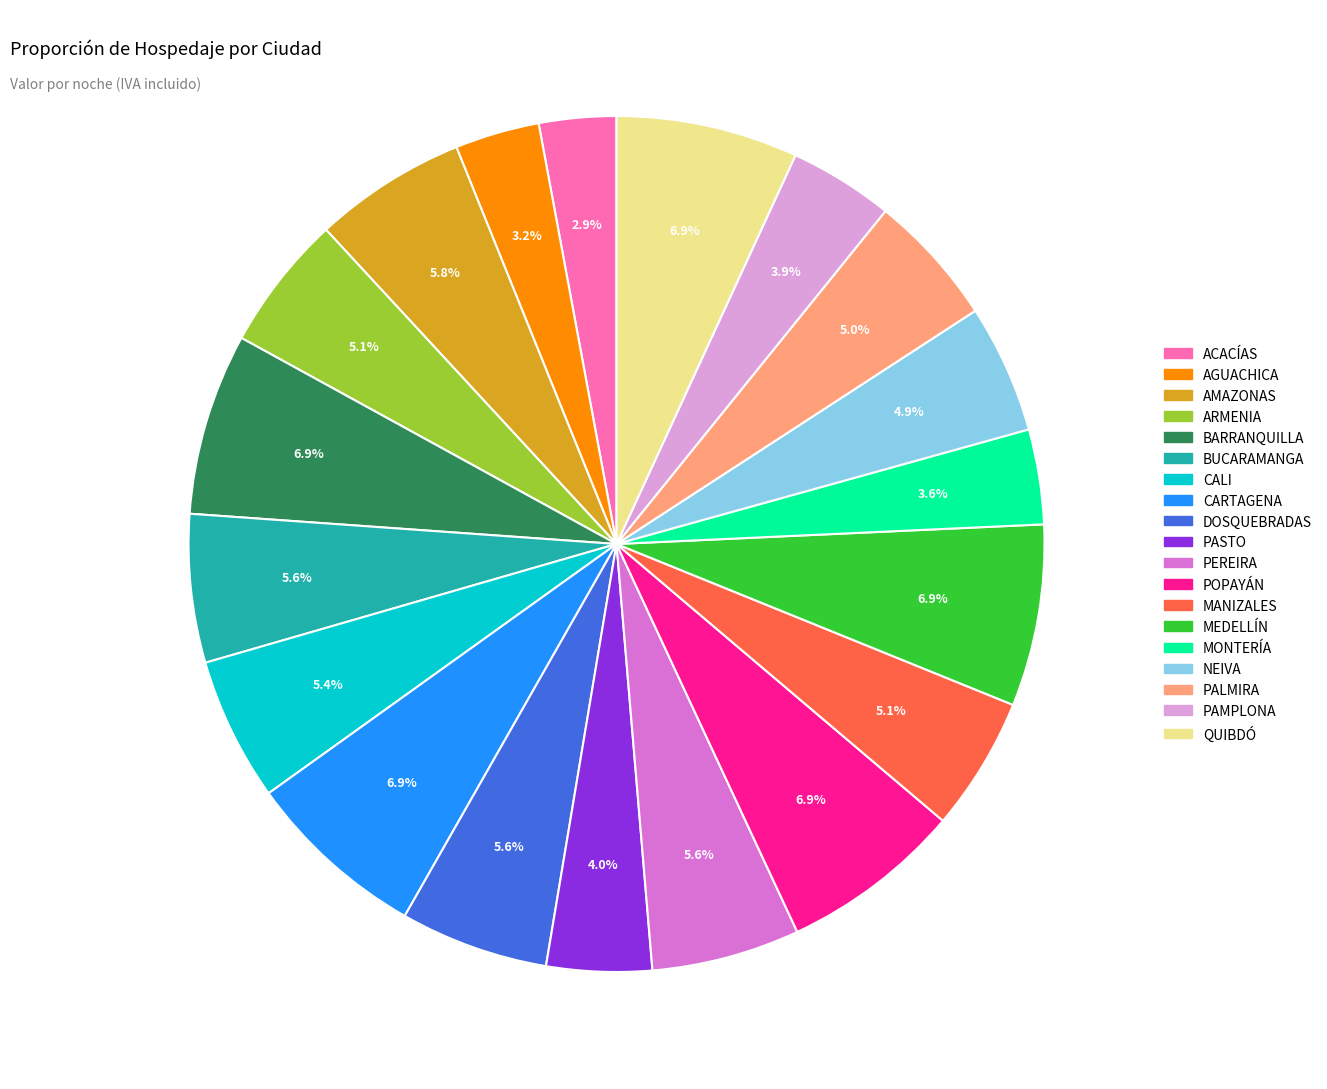

Do CALI and BUCARAMANGA together represent more than half of the pie?

No